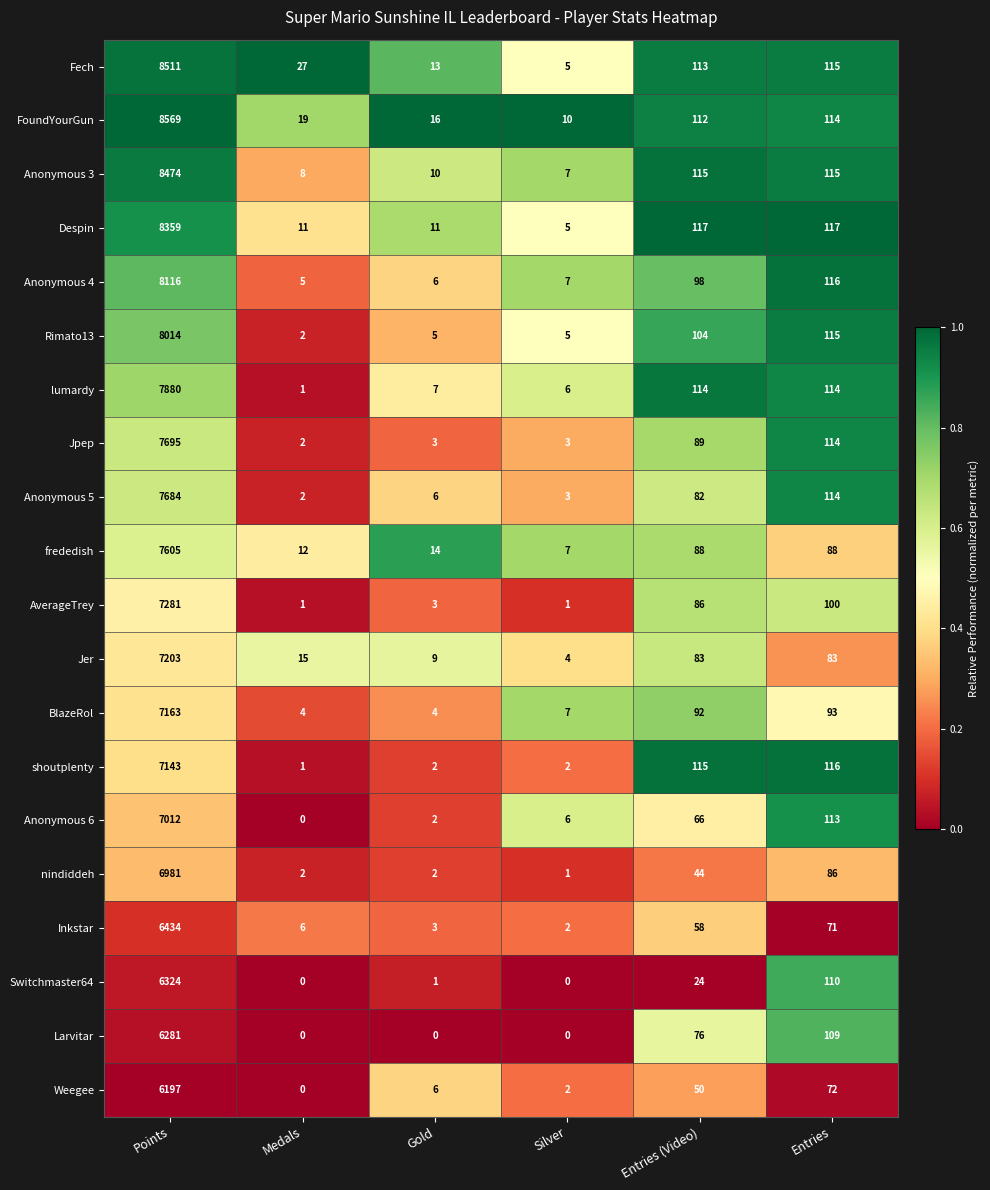

At how many categories does at least one series exceed 0?

6